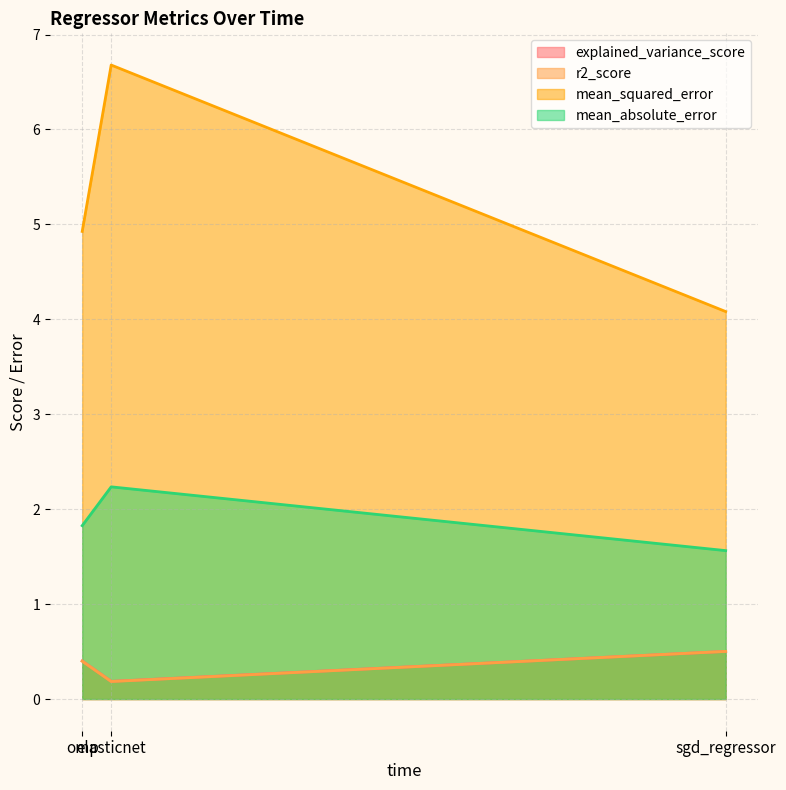

Which series has the widest spread of values?

mean_squared_error